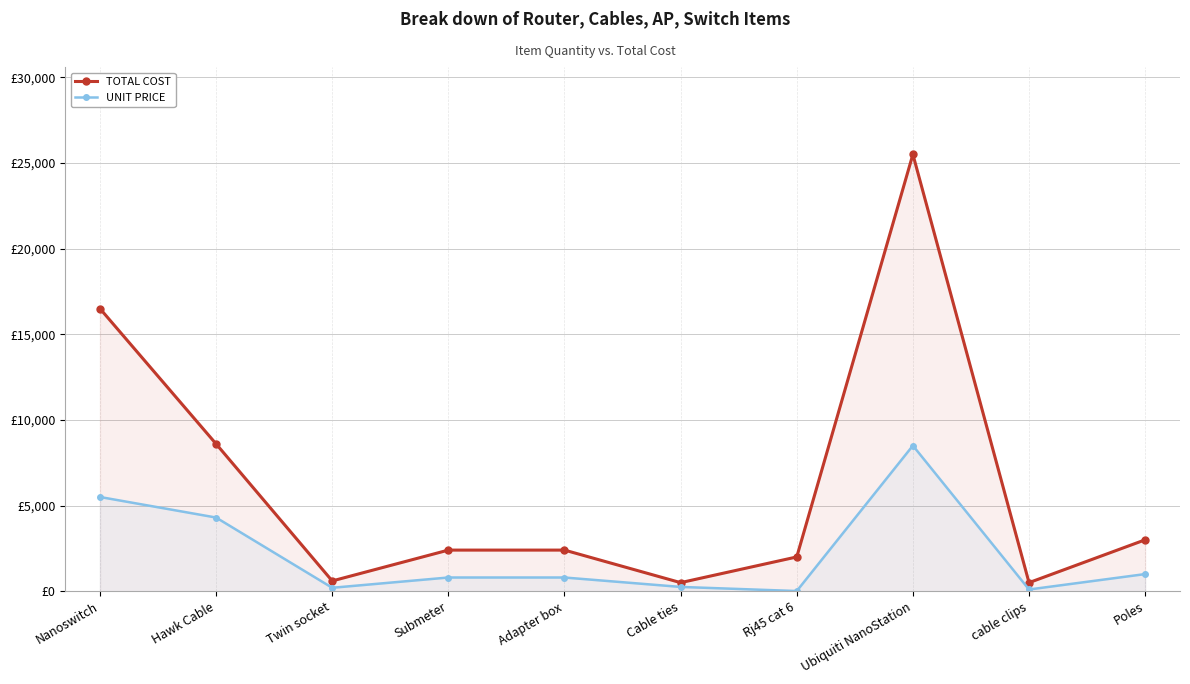

Reading right to left, extract all data points from this chart.

TOTAL COST: 3000	500	25500	2000	500	2400	2400	600	8600	16500
UNIT PRICE: 1000	100	8500	10	250	800	800	200	4300	5500